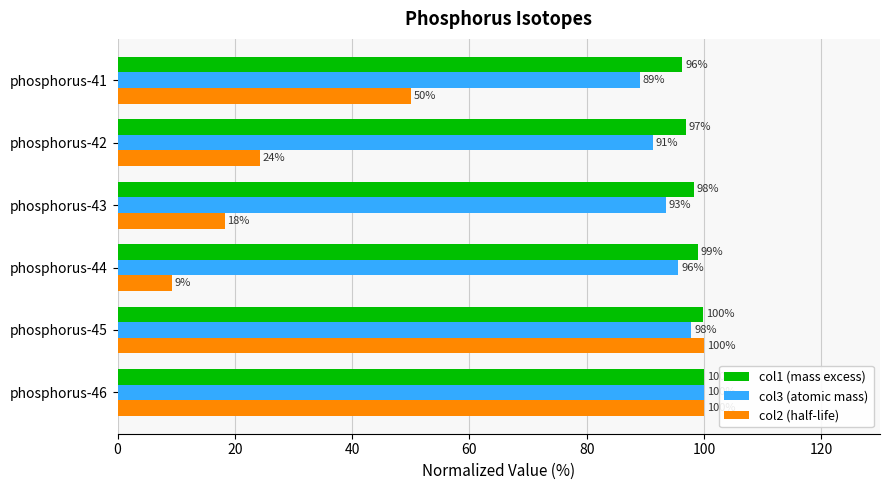

At how many categories does at least one series exceed 57?

6